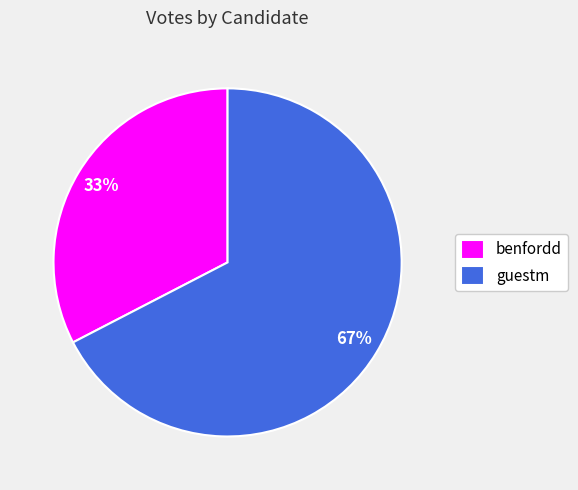

Rank the categories by value from highest to lowest.

guestm, benfordd